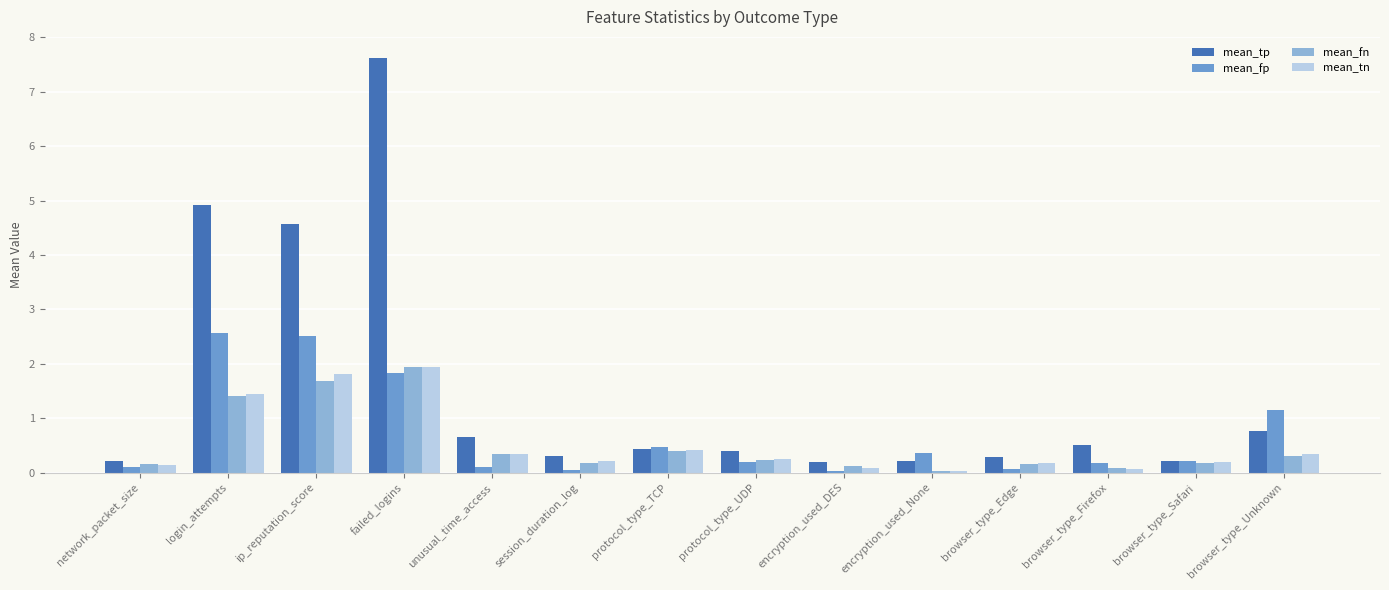

What is the sum of all mean_tn values?

7.4